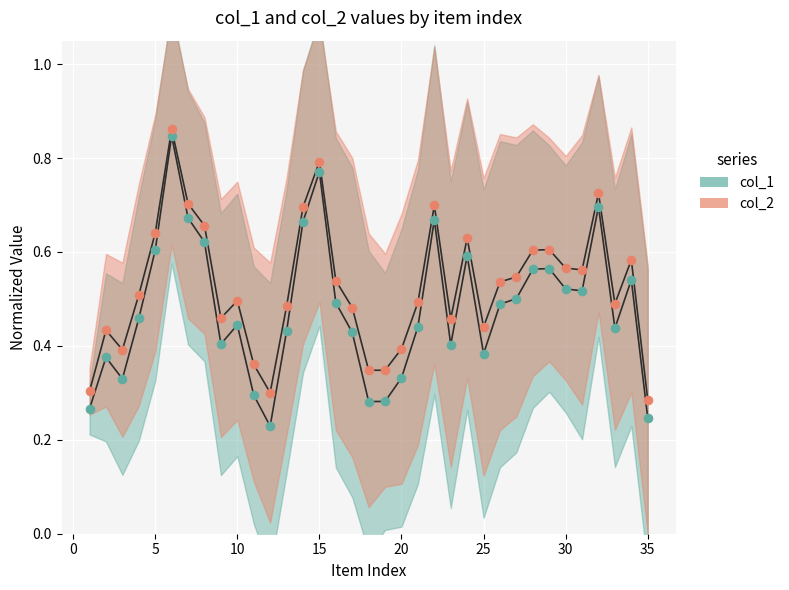

Which series has the largest total across all categories?

col_2_line